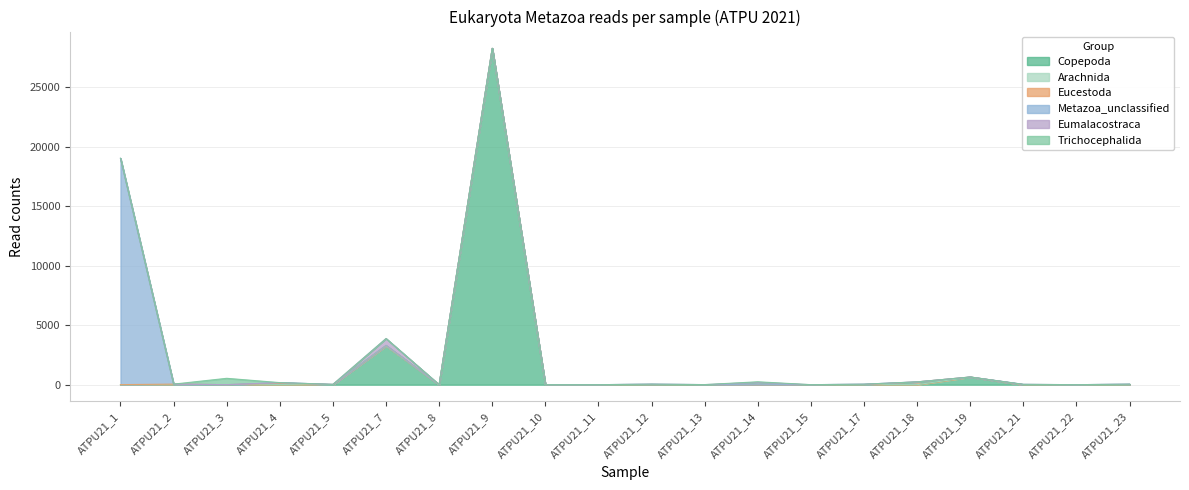

Reading right to left, list all the values displayed in this chart.

Copepoda: ATPU21_23=0	ATPU21_22=0	ATPU21_21=0	ATPU21_19=642	ATPU21_18=0	ATPU21_17=0	ATPU21_15=0	ATPU21_14=0	ATPU21_13=0	ATPU21_12=0	ATPU21_11=0	ATPU21_10=0	ATPU21_9=28251	ATPU21_8=0	ATPU21_7=3251	ATPU21_5=0	ATPU21_4=0	ATPU21_3=0	ATPU21_2=0	ATPU21_1=0
Arachnida: ATPU21_23=0	ATPU21_22=0	ATPU21_21=0	ATPU21_19=0	ATPU21_18=0	ATPU21_17=0	ATPU21_15=0	ATPU21_14=0	ATPU21_13=0	ATPU21_12=0	ATPU21_11=0	ATPU21_10=0	ATPU21_9=0	ATPU21_8=0	ATPU21_7=0	ATPU21_5=0	ATPU21_4=0	ATPU21_3=0	ATPU21_2=0	ATPU21_1=0
Eucestoda: ATPU21_23=0	ATPU21_22=0	ATPU21_21=0	ATPU21_19=0	ATPU21_18=234	ATPU21_17=0	ATPU21_15=0	ATPU21_14=0	ATPU21_13=6	ATPU21_12=0	ATPU21_11=0	ATPU21_10=0	ATPU21_9=0	ATPU21_8=0	ATPU21_7=42	ATPU21_5=18	ATPU21_4=115	ATPU21_3=0	ATPU21_2=47	ATPU21_1=4
Metazoa_unclassified: ATPU21_23=44	ATPU21_22=0	ATPU21_21=22	ATPU21_19=0	ATPU21_18=0	ATPU21_17=41	ATPU21_15=0	ATPU21_14=31	ATPU21_13=0	ATPU21_12=44	ATPU21_11=0	ATPU21_10=0	ATPU21_9=0	ATPU21_8=0	ATPU21_7=9	ATPU21_5=7	ATPU21_4=58	ATPU21_3=0	ATPU21_2=0	ATPU21_1=19007
Eumalacostraca: ATPU21_23=0	ATPU21_22=0	ATPU21_21=7	ATPU21_19=0	ATPU21_18=0	ATPU21_17=0	ATPU21_15=0	ATPU21_14=162	ATPU21_13=0	ATPU21_12=0	ATPU21_11=0	ATPU21_10=0	ATPU21_9=0	ATPU21_8=0	ATPU21_7=573	ATPU21_5=0	ATPU21_4=0	ATPU21_3=0	ATPU21_2=0	ATPU21_1=0
Trichocephalida: ATPU21_23=0	ATPU21_22=0	ATPU21_21=0	ATPU21_19=0	ATPU21_18=0	ATPU21_17=0	ATPU21_15=0	ATPU21_14=50	ATPU21_13=0	ATPU21_12=0	ATPU21_11=0	ATPU21_10=0	ATPU21_9=0	ATPU21_8=0	ATPU21_7=0	ATPU21_5=0	ATPU21_4=0	ATPU21_3=535	ATPU21_2=0	ATPU21_1=0